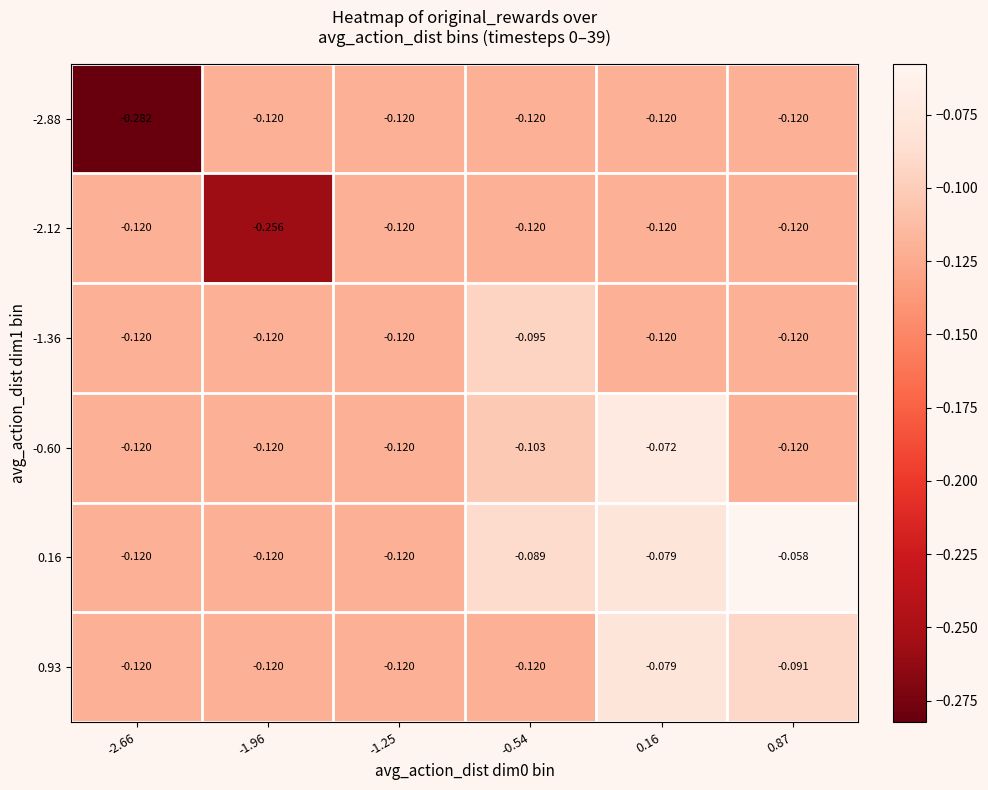

Which series has the widest spread of values?

-2.88